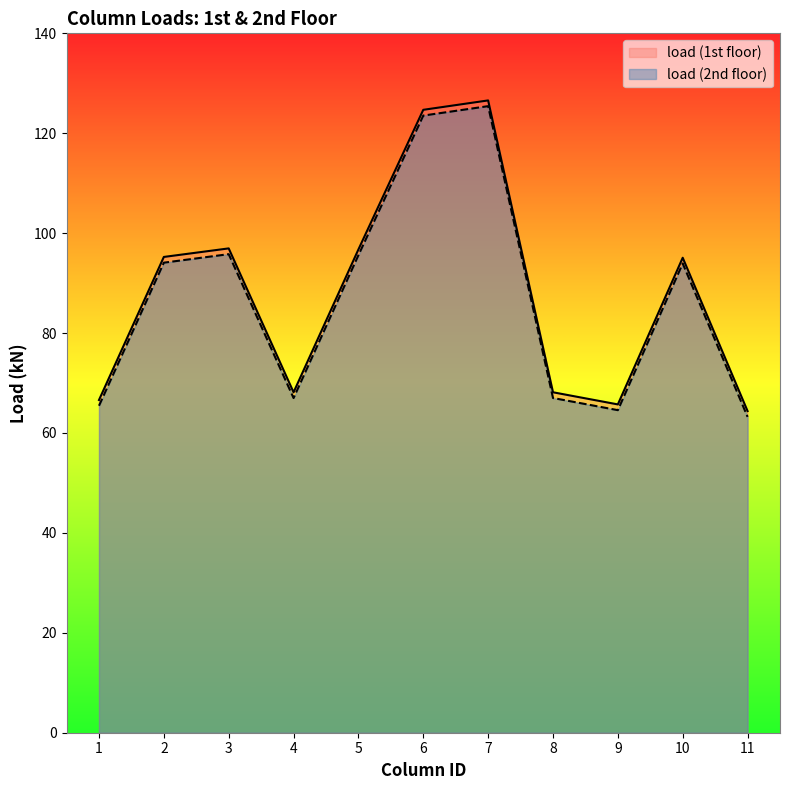

What is the average value of the load (2nd floor) series?

86.9